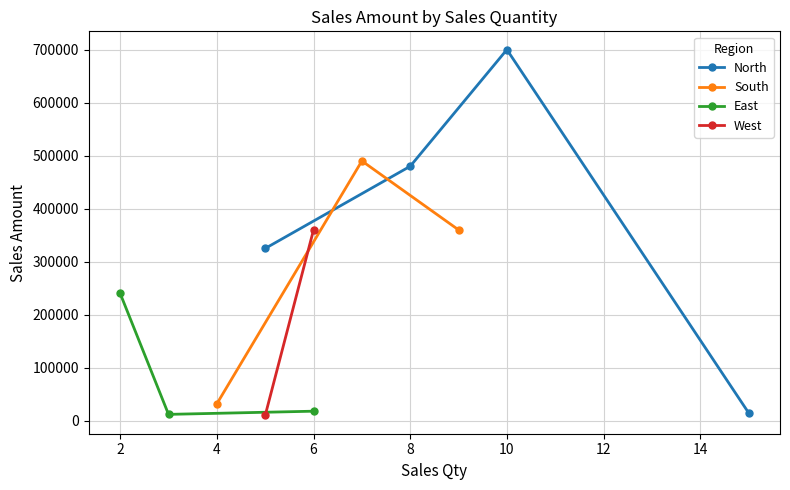

The value of North at 10 is 700000. True or false?

True